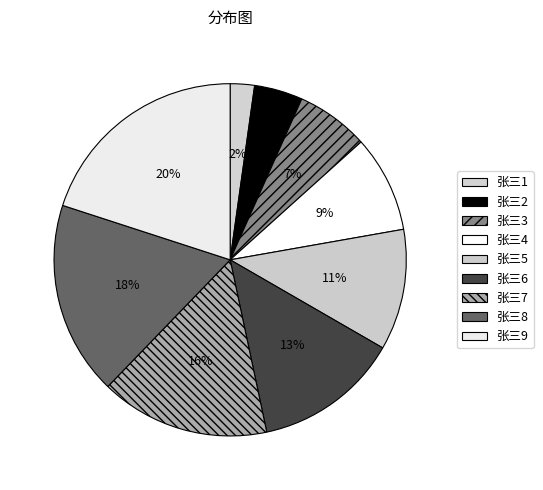

Does any single category account for the majority?

No